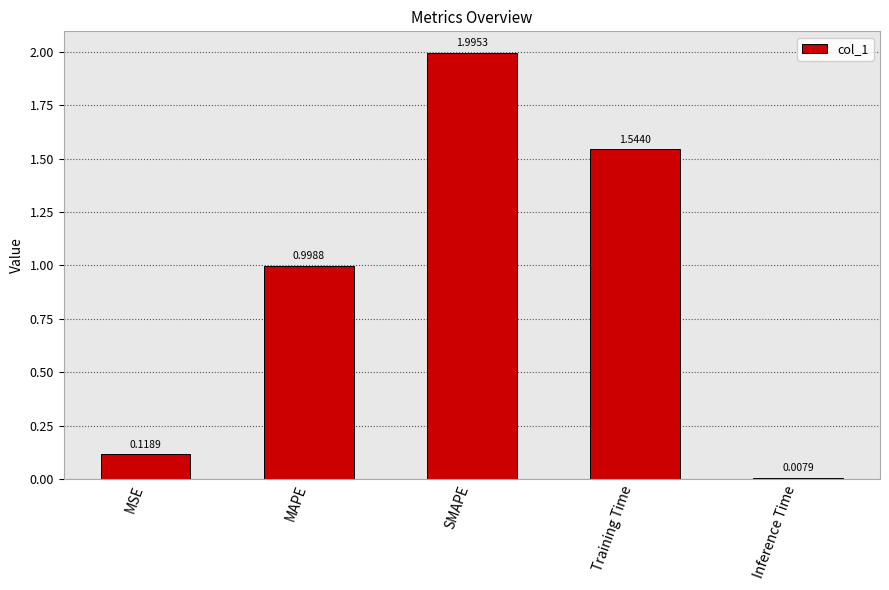

What is the label of the 5th bar from the left?

Inference Time